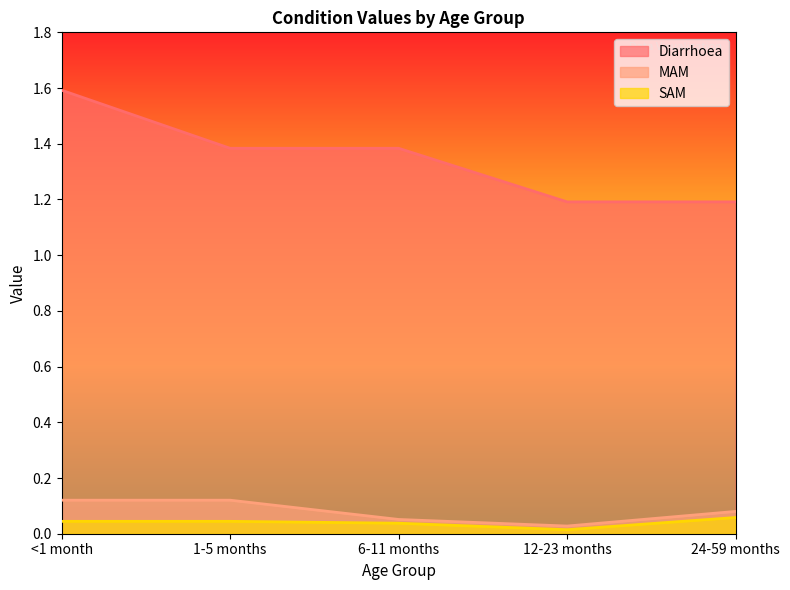

What is the total value across all series at 1-5 months?

1.5